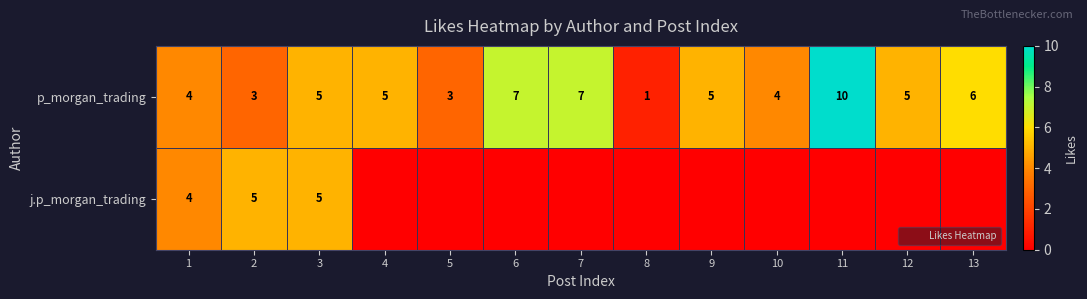

Which has a higher value, 2 or 13?

13